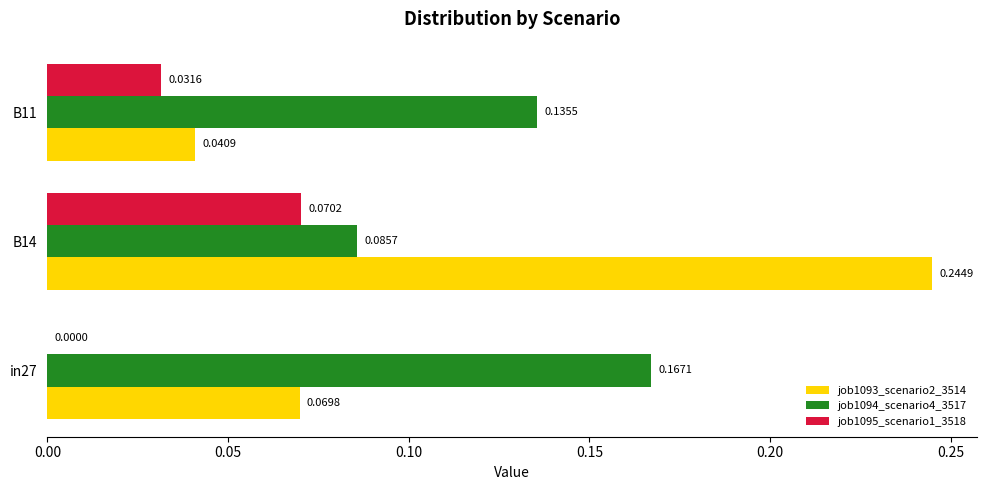

What is the sum of all job1093_scenario2_3514 values?

0.4